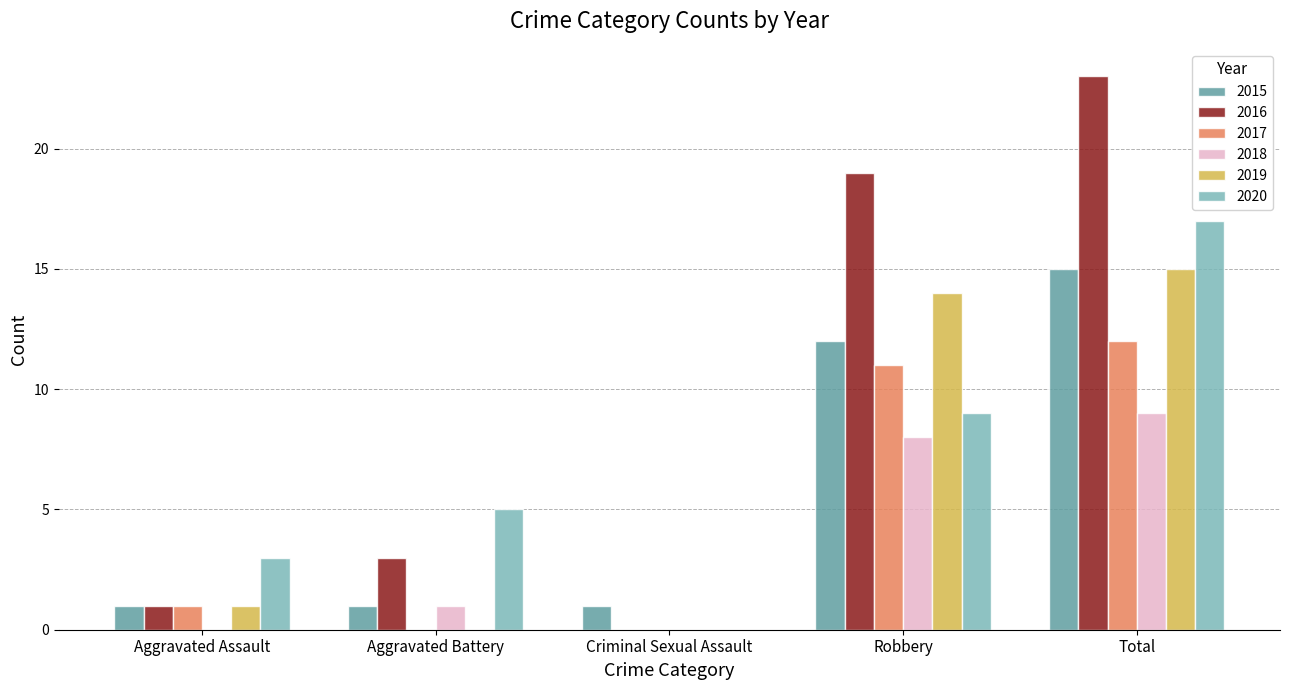

True or false: 2019 has a value of 0 at Aggravated Battery.

True